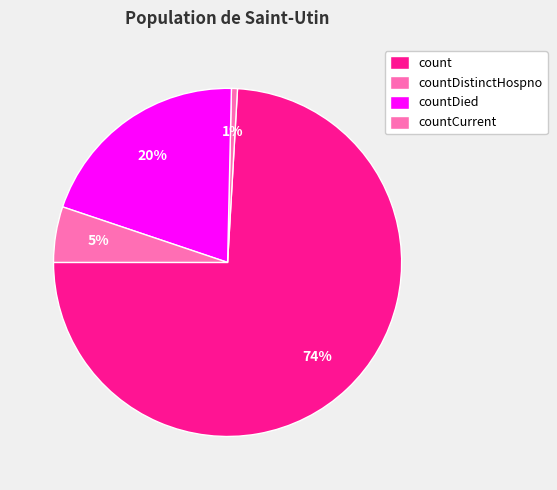

How many slices are in this pie chart?

4